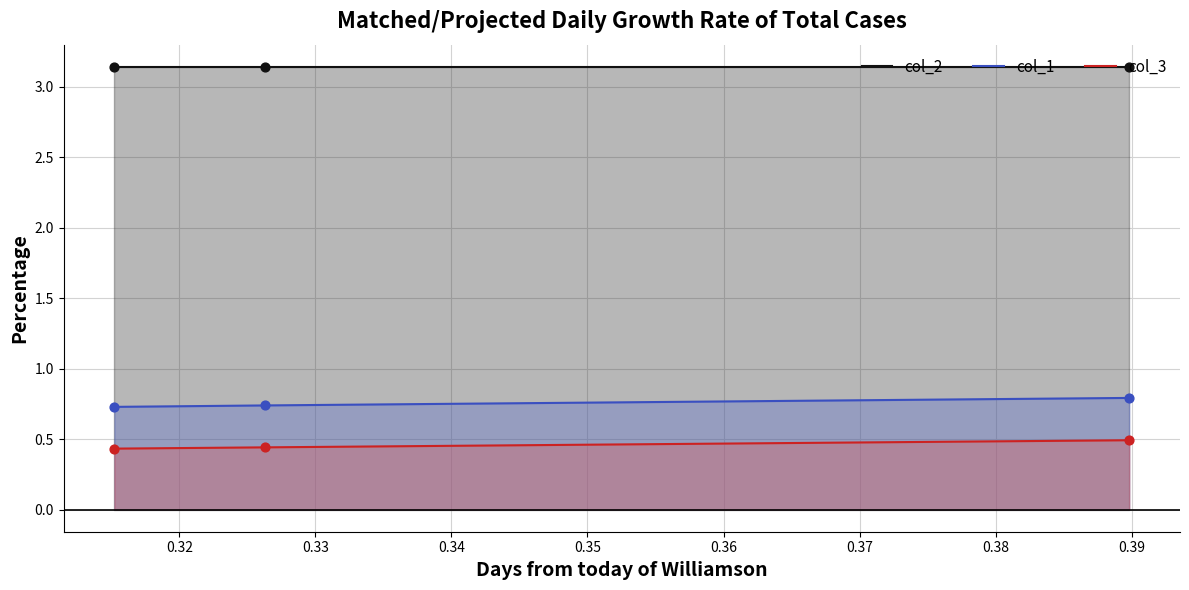

Which series has the largest total across all categories?

col_2